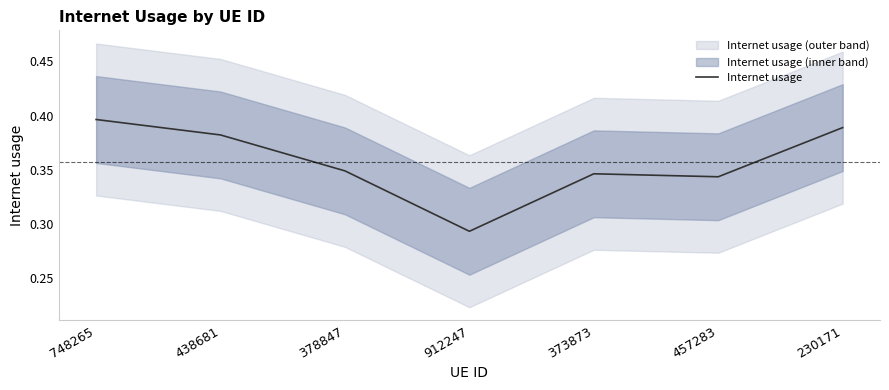

Reading right to left, transcribe all the data shown in this chart.

0.4	0.3	0.3	0.3	0.3	0.4	0.4